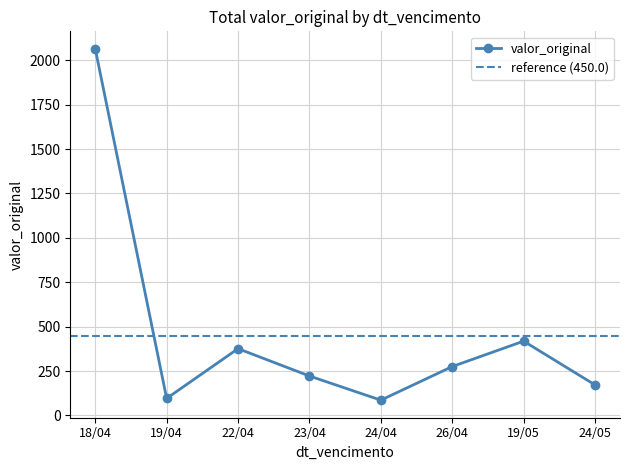

The value of valor_original at 26/04 is 275.2. True or false?

True